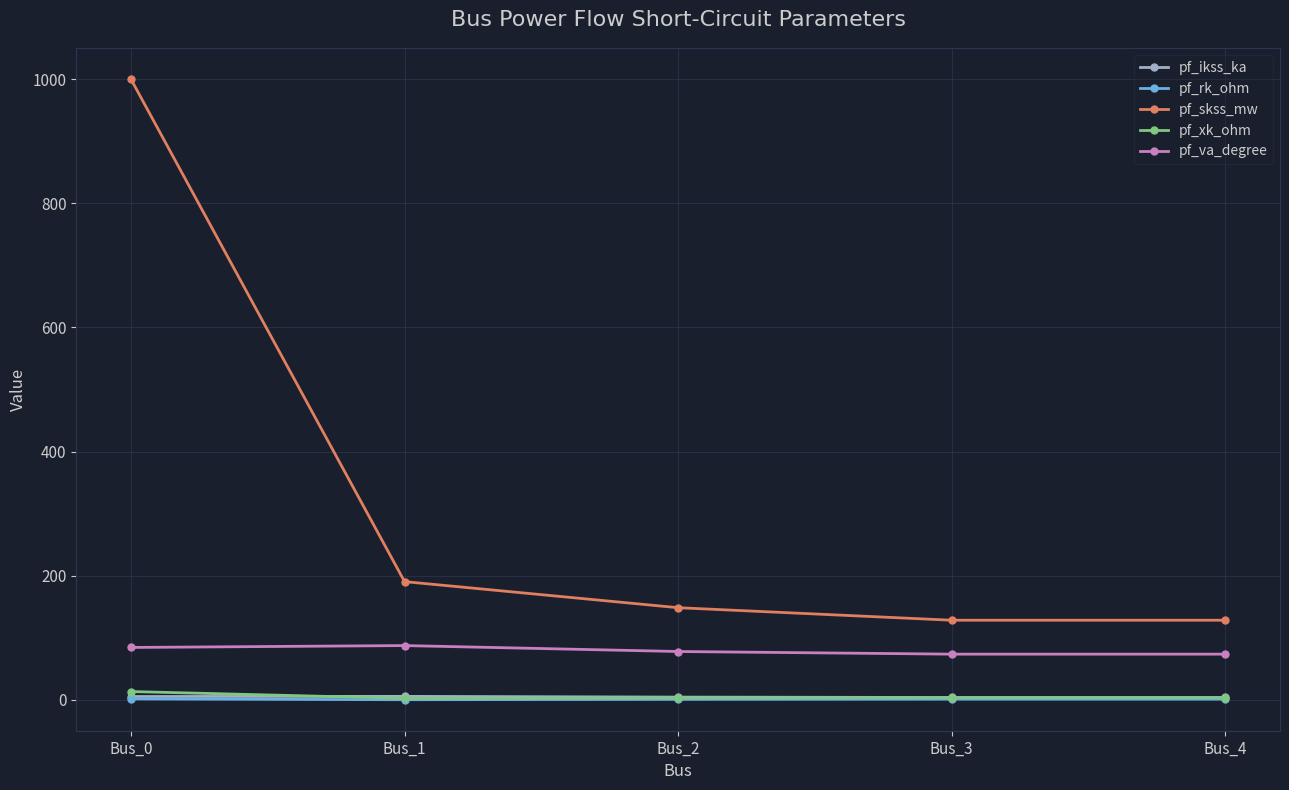

True or false: pf_rk_ohm and pf_skss_mw cross at least once.

False